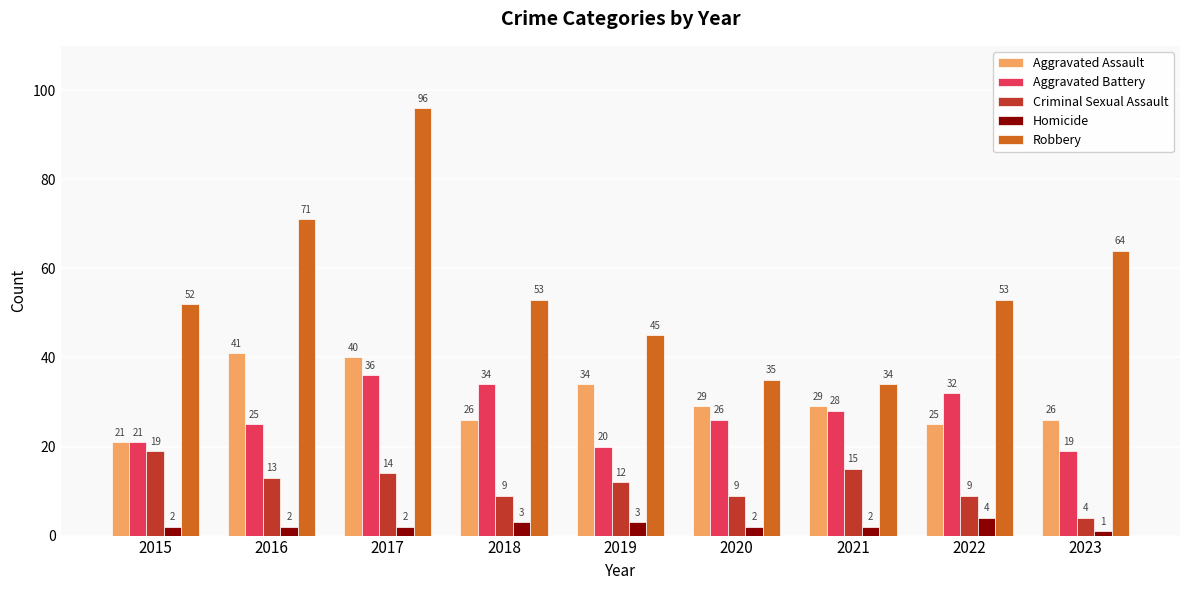

True or false: Robbery has a value of 52 at 2015.

True